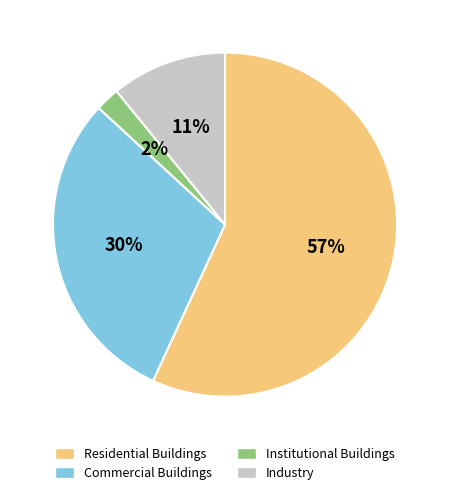

Which slice is the largest?

Residential Buildings